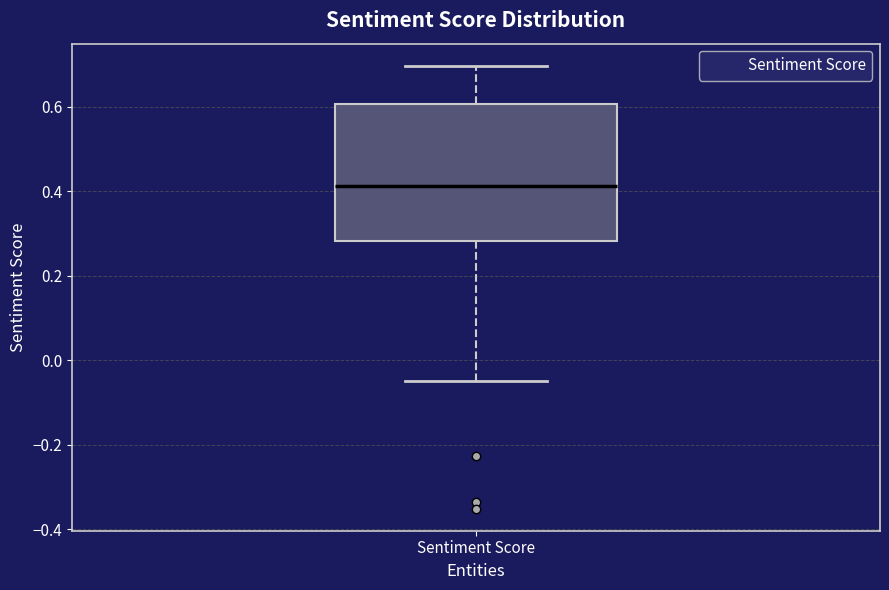

Transcribe this box plot: give where the median line is, the range the box spans, and where the two whiskers end, as read against the y-axis. The values are not printed on the chart, so give them approximately, as read against the axis.

median 0.42, box 0.28 to 0.60, whiskers -0.04 to 0.70